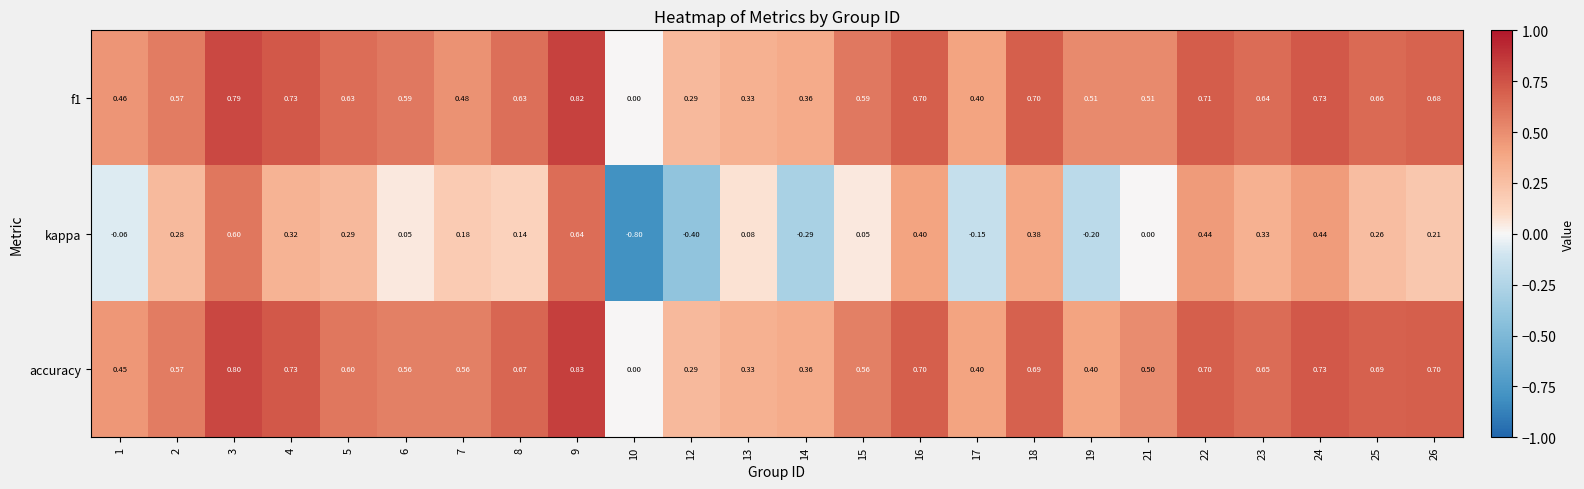

Which series has the widest spread of values?

kappa